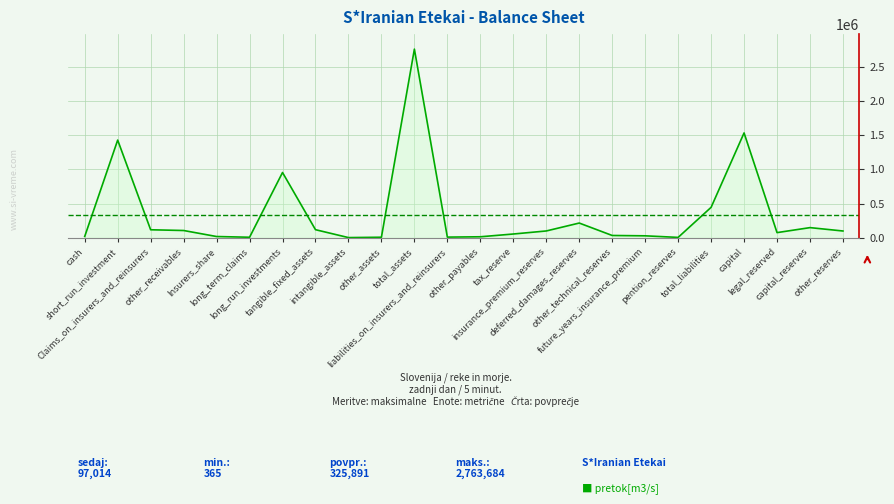

What is the difference between the maximum and minimum values?

2763319